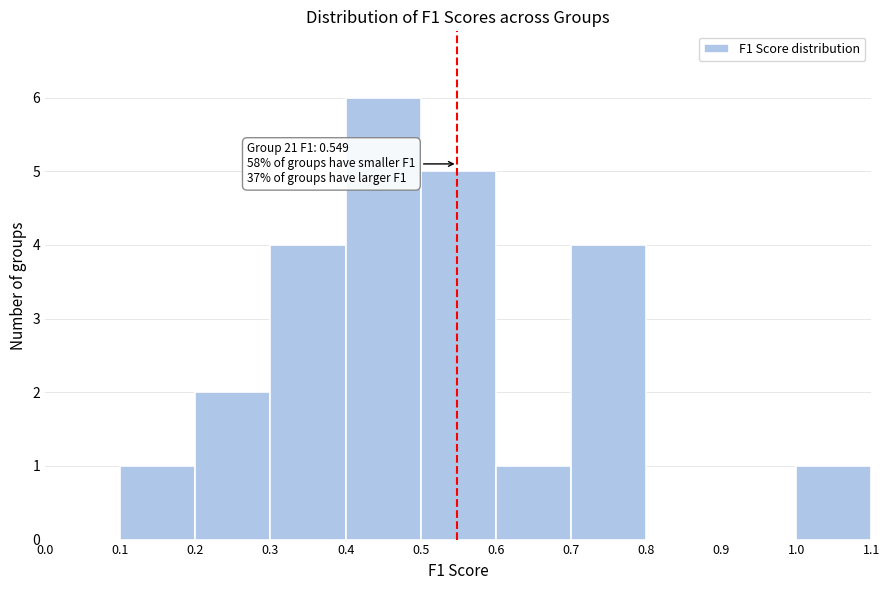

Which range on the x-axis has the tallest bar?

0.4 to 0.5